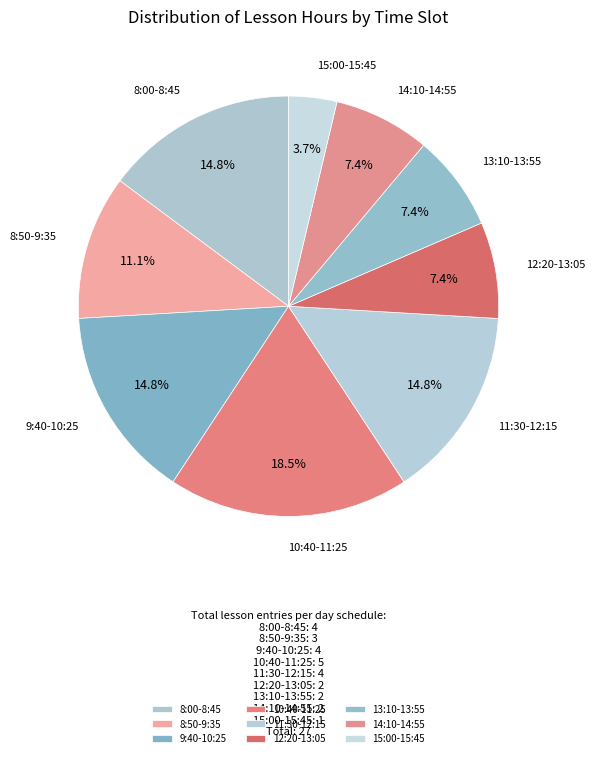

Is there any slice that represents more than half of the pie?

No